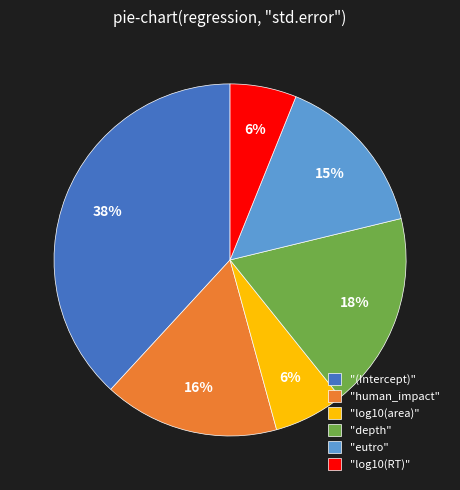

The "log10(area)" slice represents 6% of the pie. True or false?

True